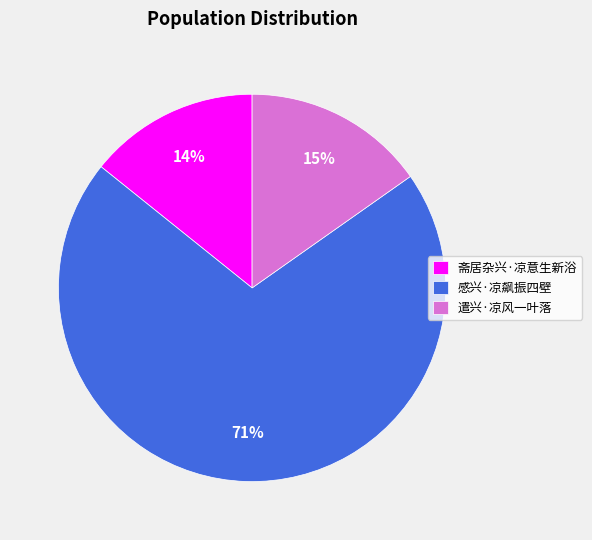

Is there a majority slice in this chart?

Yes